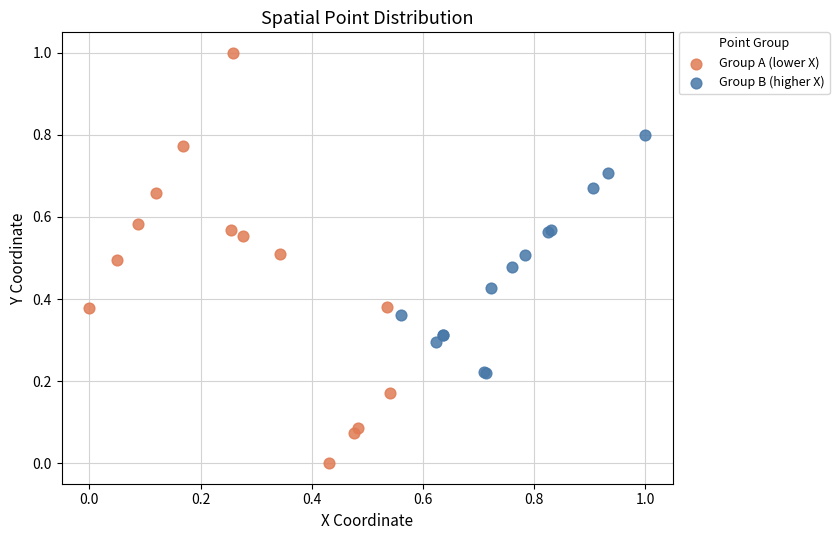

Which series contains the lowest Y value?

Group A (lower X)